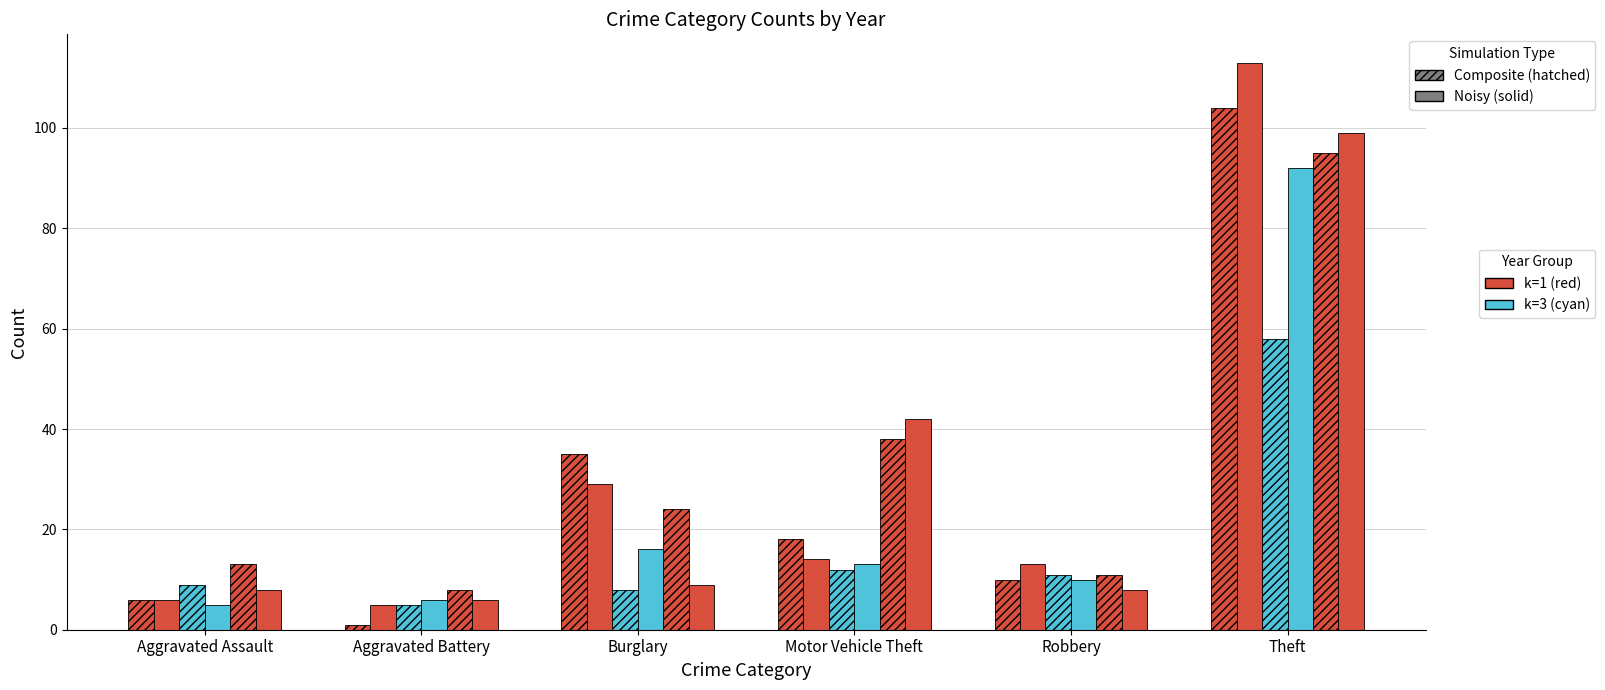

What is the label of the 5th bar from the left?

Robbery